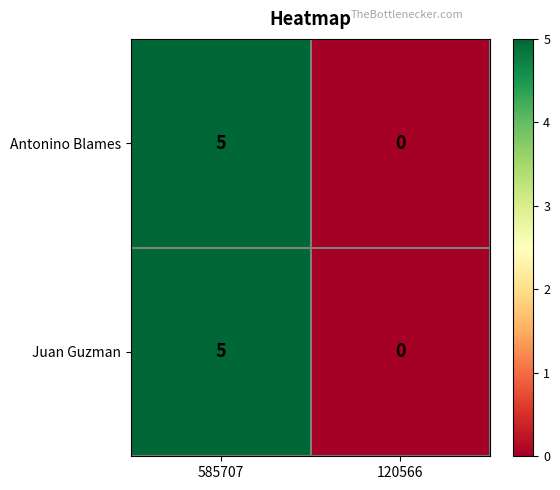

Where is Antonino Blames nearest to the value 2?

120566